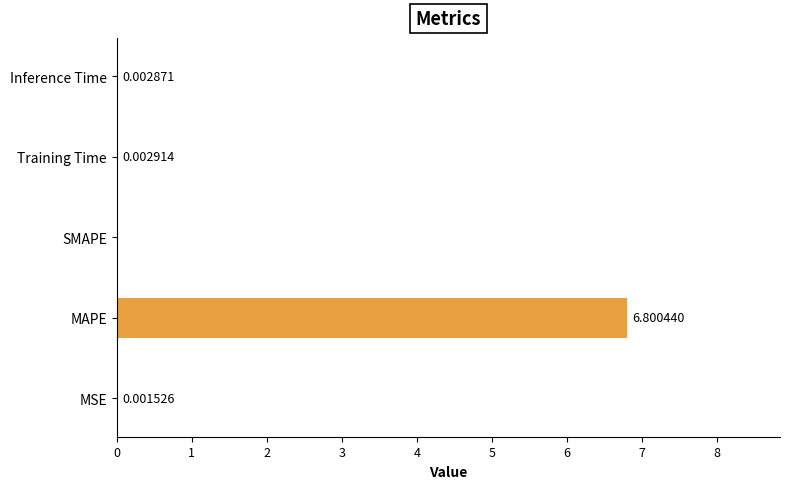

Between MAPE and Training Time, which is larger?

MAPE